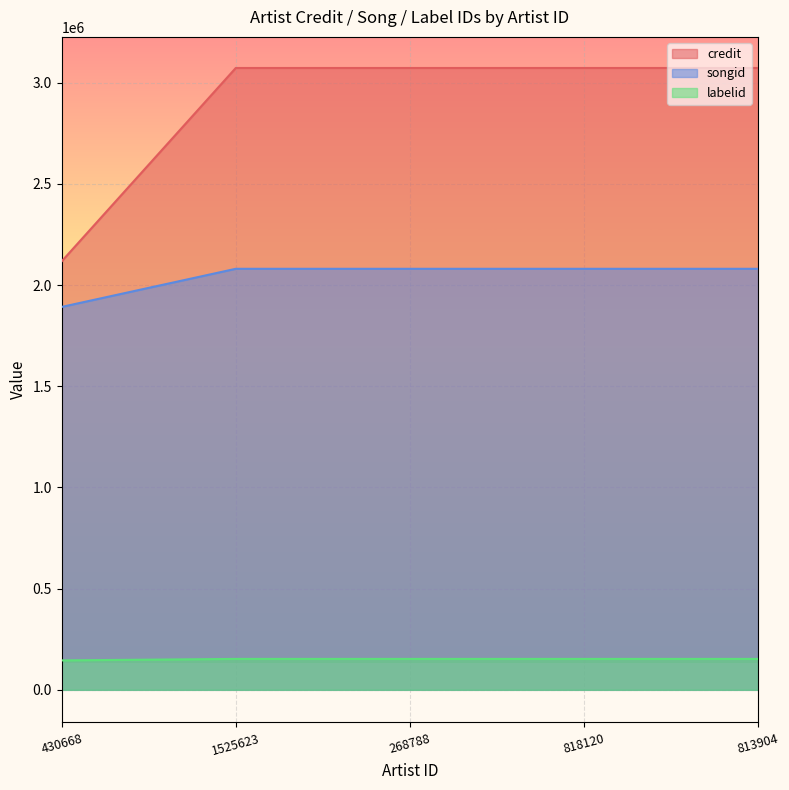

True or false: credit and labelid cross at least once.

False